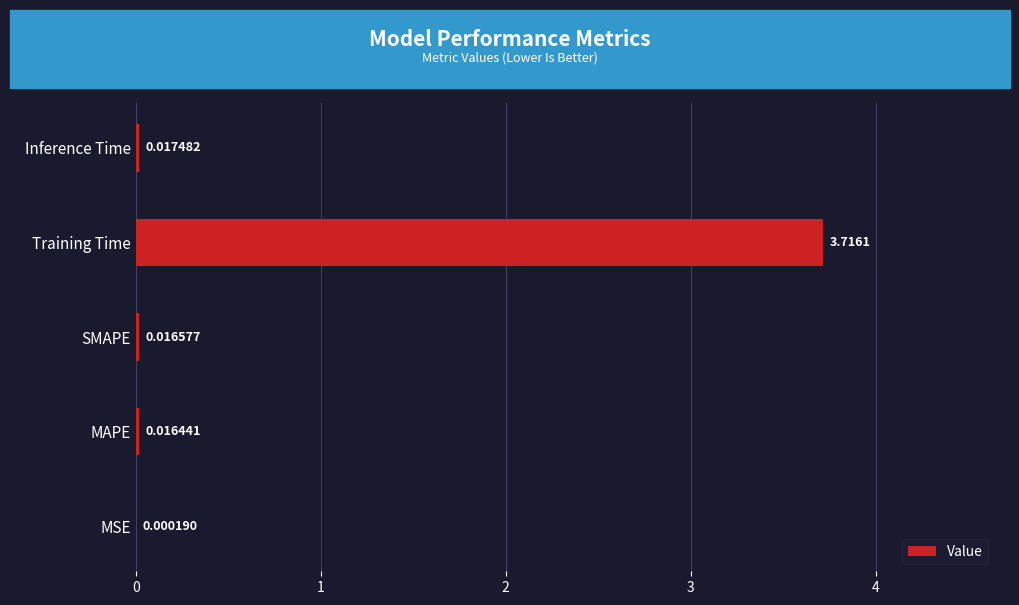

At which category does the chart reach its peak across all series?

Training Time